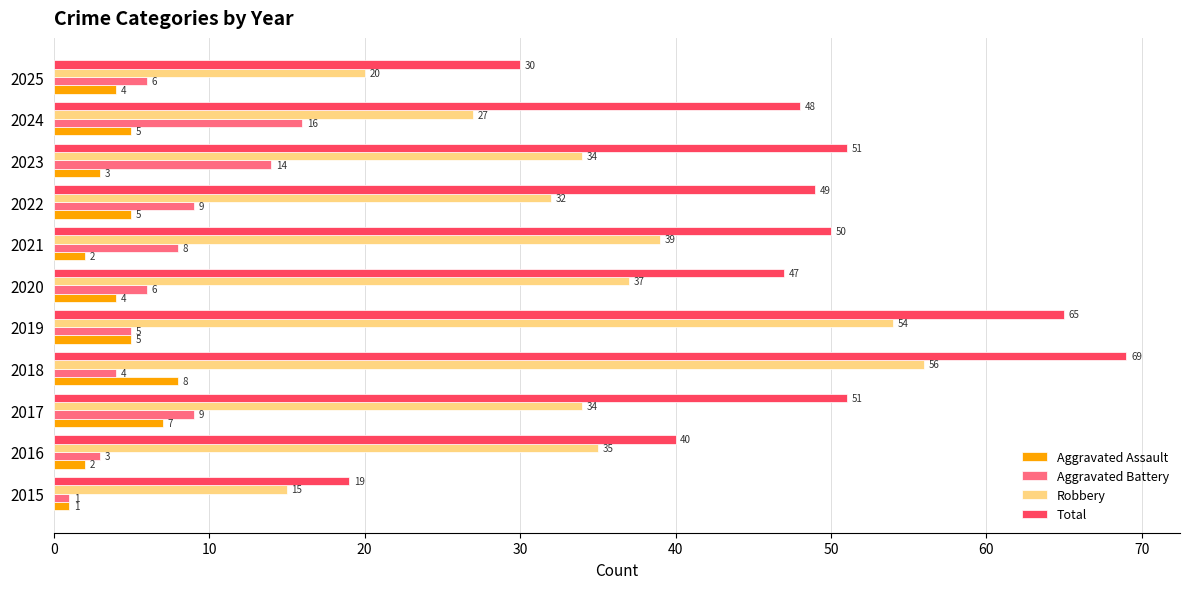

At how many categories does at least one series exceed 63?

2